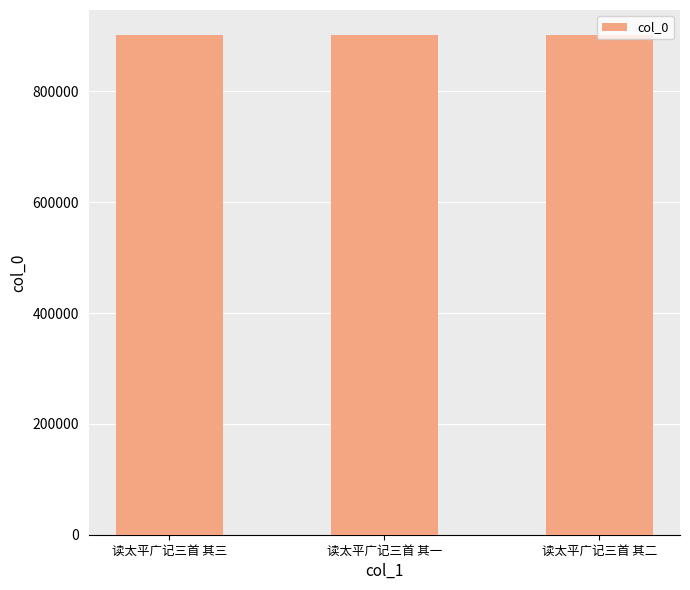

What value does the data have at 读太平广记三首 其一?

901795